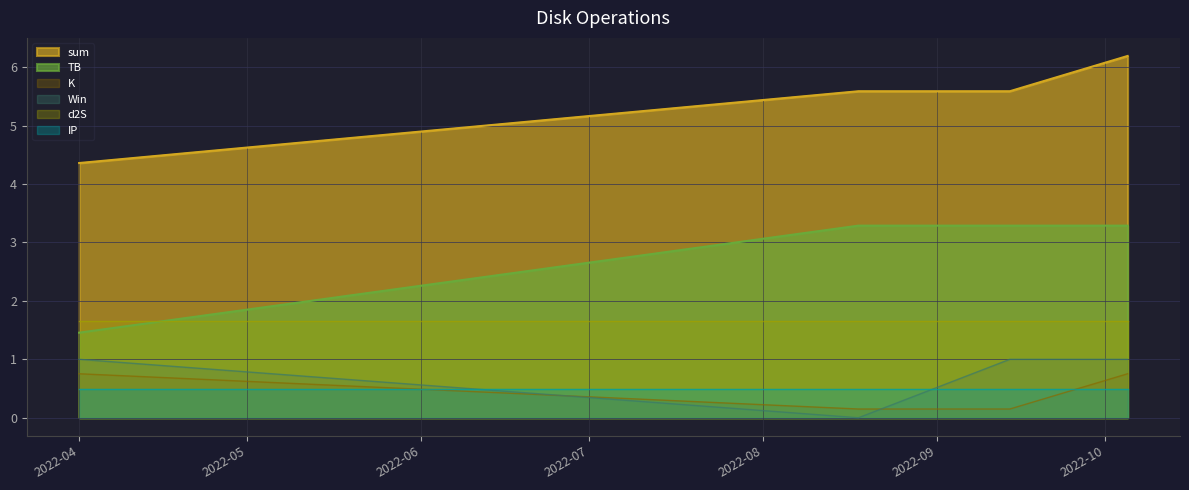

True or false: sum has more than 1 points higher than both neighbors.

False